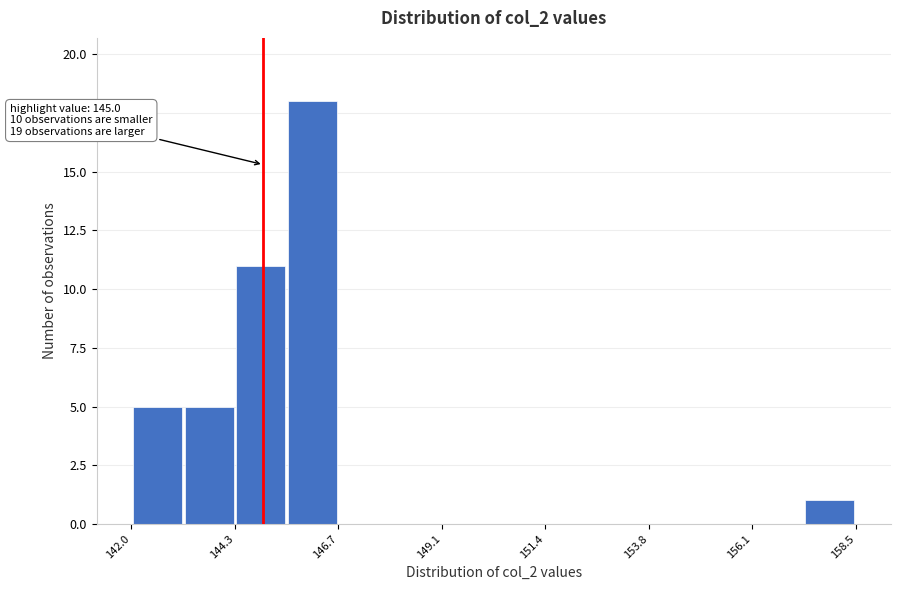

Around what value on the x-axis is the tallest bar? Give the approximate position of its centre, as read against the axis.

146.0